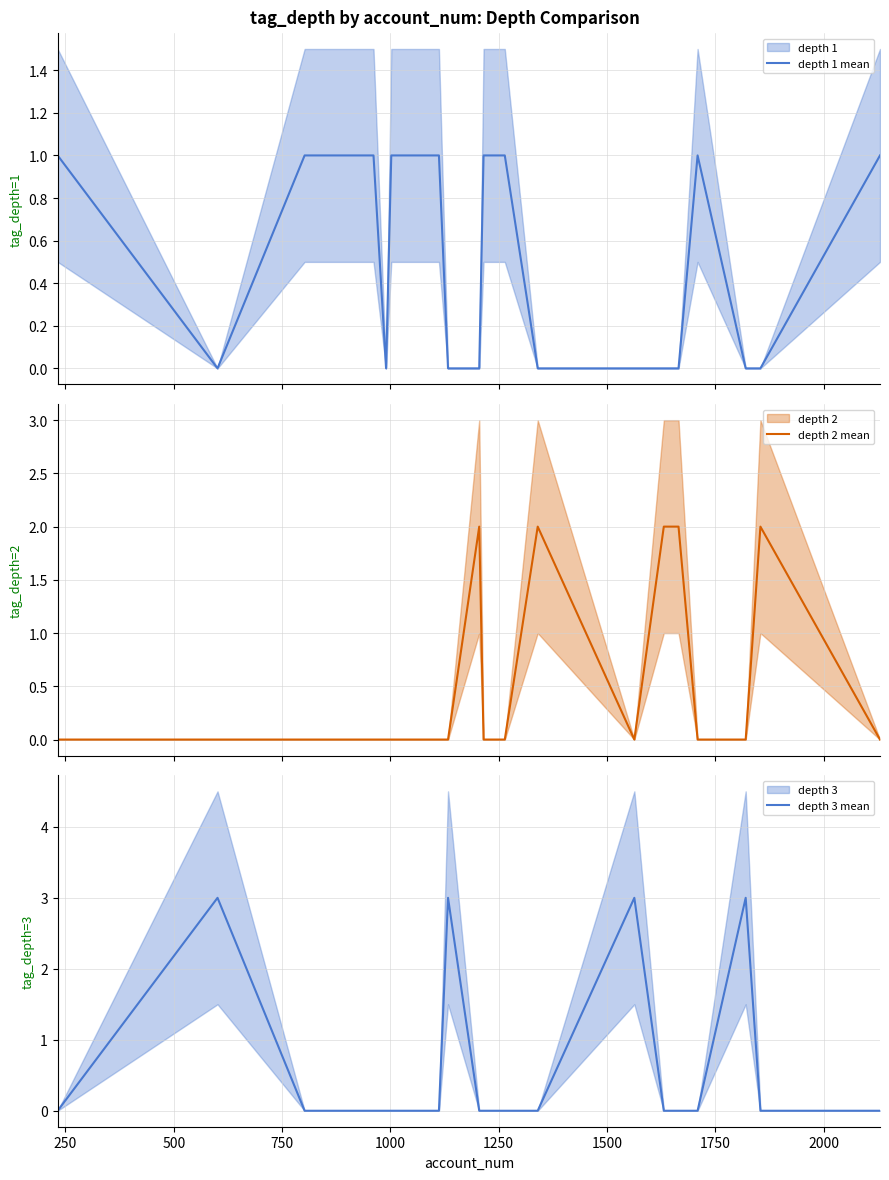

True or false: depth 2 mean and depth 1 mean cross at least once.

True